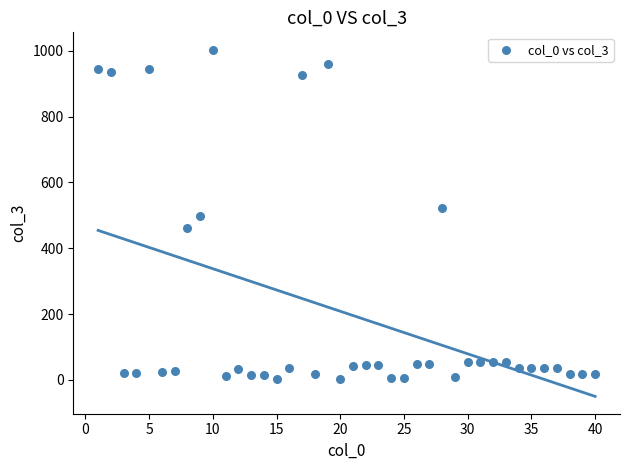

What is the range of X values (max minus min)?

39